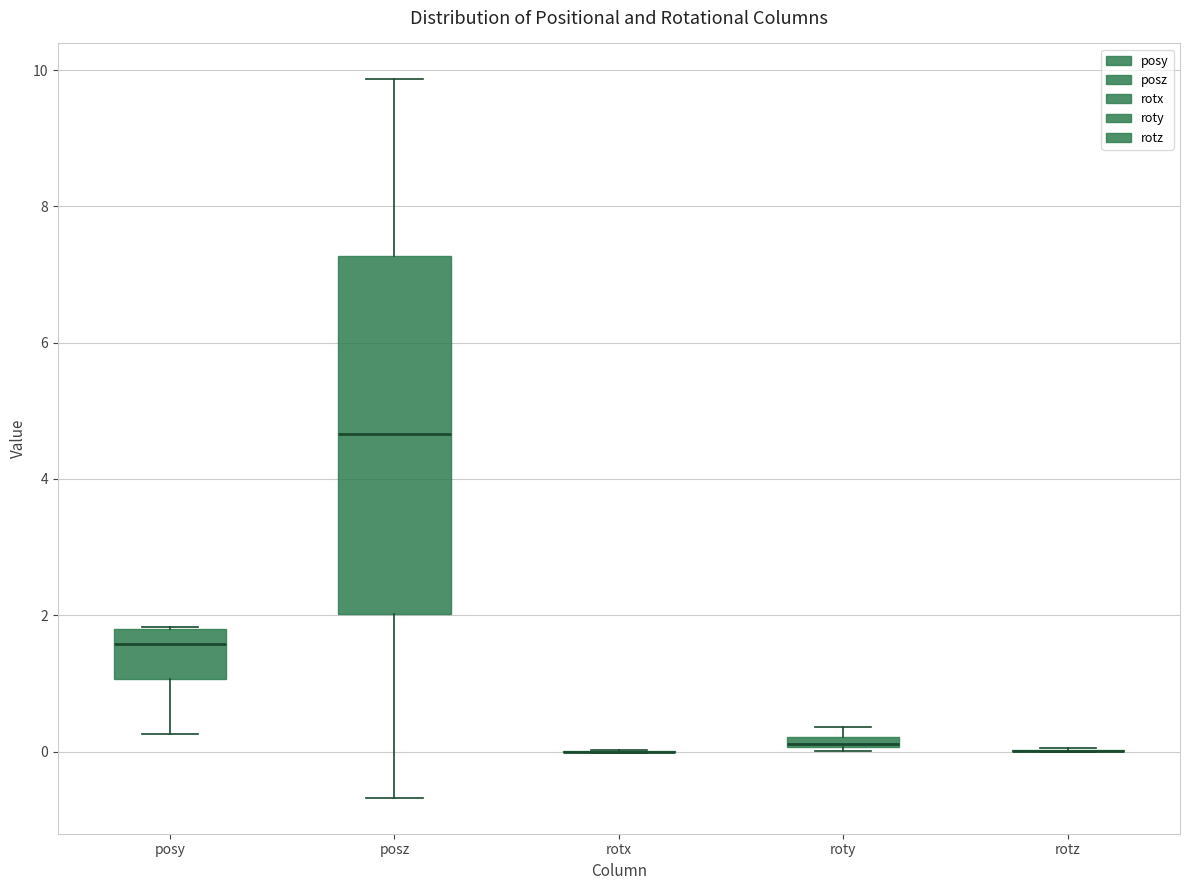

Comparing the boxes themselves (not the whiskers), which one is the tallest?

posz